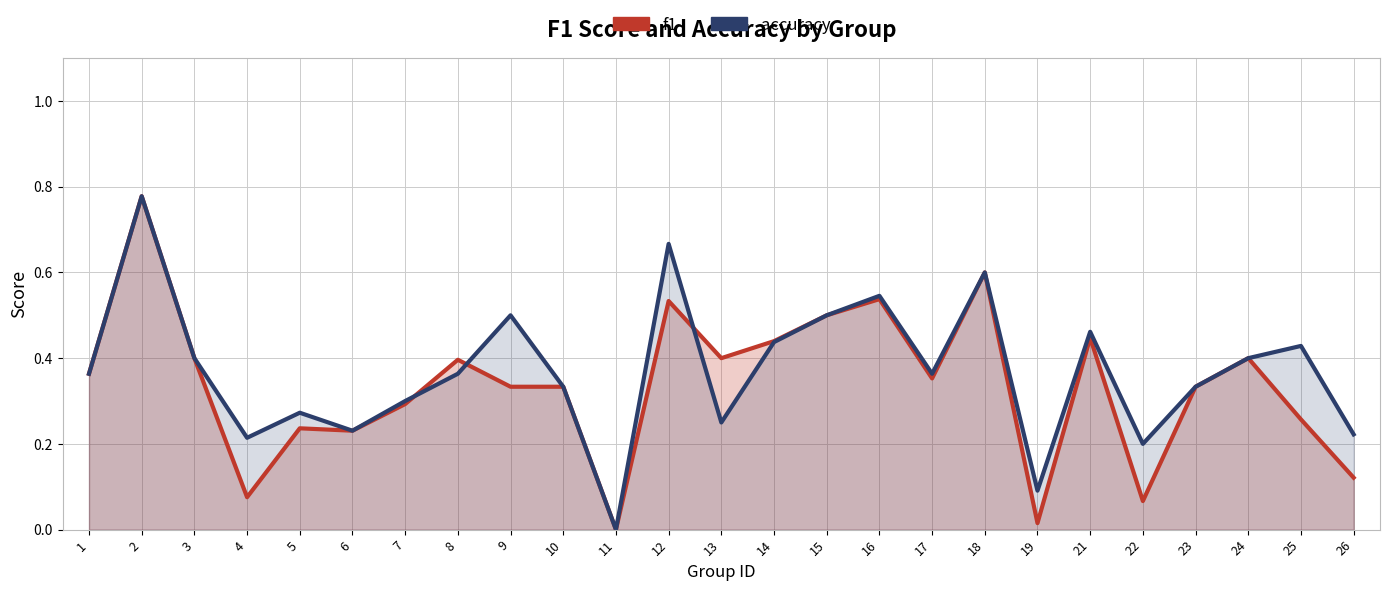

Does the chart have visible grid lines?

Yes